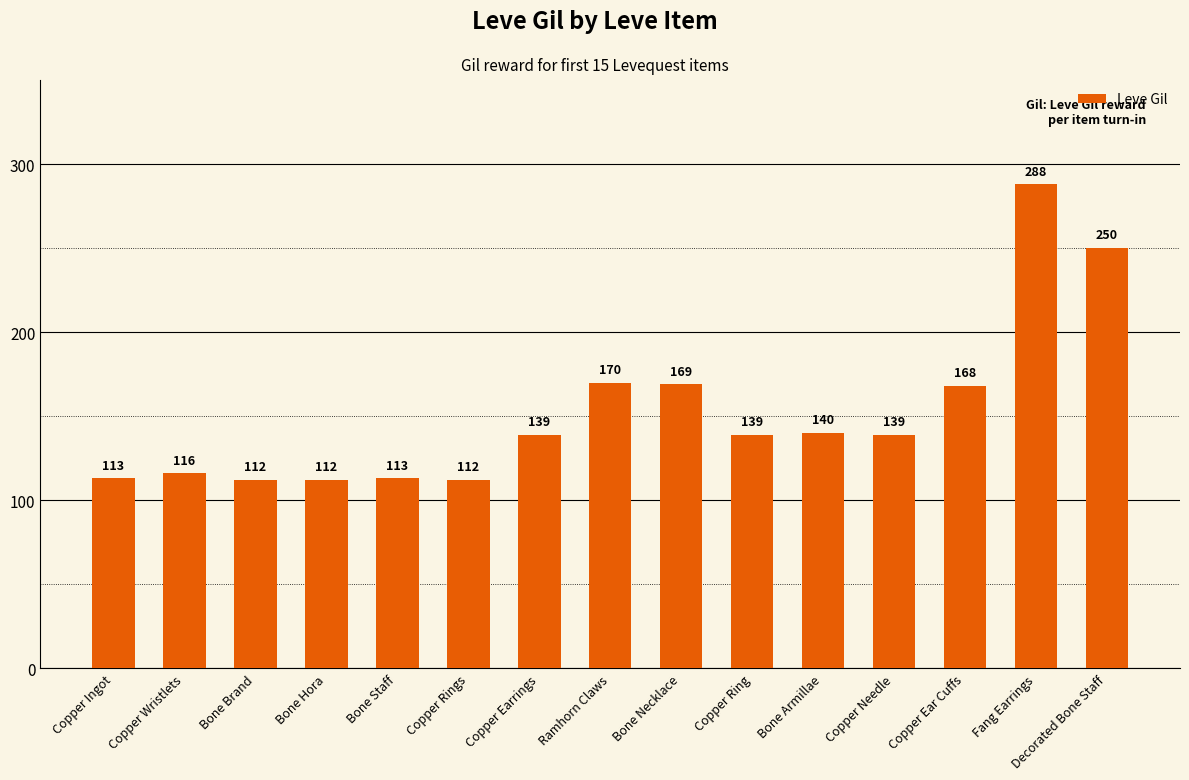

How many distinct data groups are displayed?

1